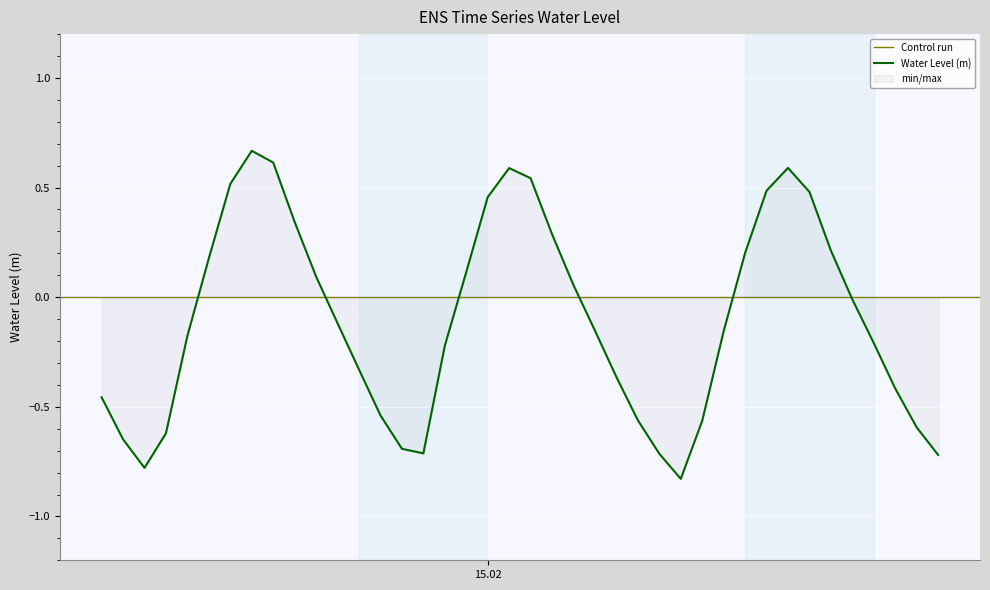

List the labels in order of value, smallest first.

2024-02-15 09:00:00, 2024-02-14 08:00:00, 2024-02-15 21:00:00, 2024-02-15 08:00:00, 2024-02-14 21:00:00, 2024-02-14 20:00:00, 2024-02-14 07:00:00, 2024-02-14 09:00:00, 2024-02-15 20:00:00, 2024-02-15 10:00:00, 2024-02-15 07:00:00, 2024-02-14 19:00:00, 2024-02-14 06:00:00, 2024-02-15 19:00:00, 2024-02-15 06:00:00, 2024-02-14 18:00:00, 2024-02-14 22:00:00, 2024-02-15 18:00:00, 2024-02-14 10:00:00, 2024-02-15 11:00:00, 2024-02-15 05:00:00, 2024-02-14 17:00:00, 2024-02-15 17:00:00, 2024-02-15 04:00:00, 2024-02-14 16:00:00, 2024-02-14 23:00:00, 2024-02-14 11:00:00, 2024-02-15 12:00:00, 2024-02-15 16:00:00, 2024-02-15 03:00:00, 2024-02-14 15:00:00, 2024-02-15 00:00:00, 2024-02-15 15:00:00, 2024-02-15 13:00:00, 2024-02-14 12:00:00, 2024-02-15 02:00:00, 2024-02-15 01:00:00, 2024-02-15 14:00:00, 2024-02-14 14:00:00, 2024-02-14 13:00:00